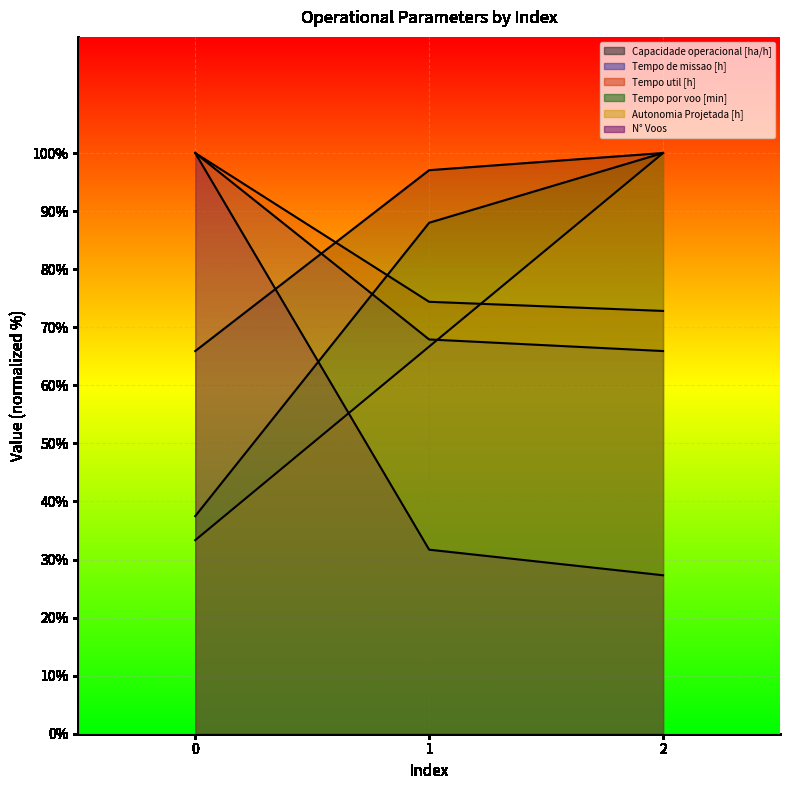

Which series has the largest range (max minus min)?

N° Voos